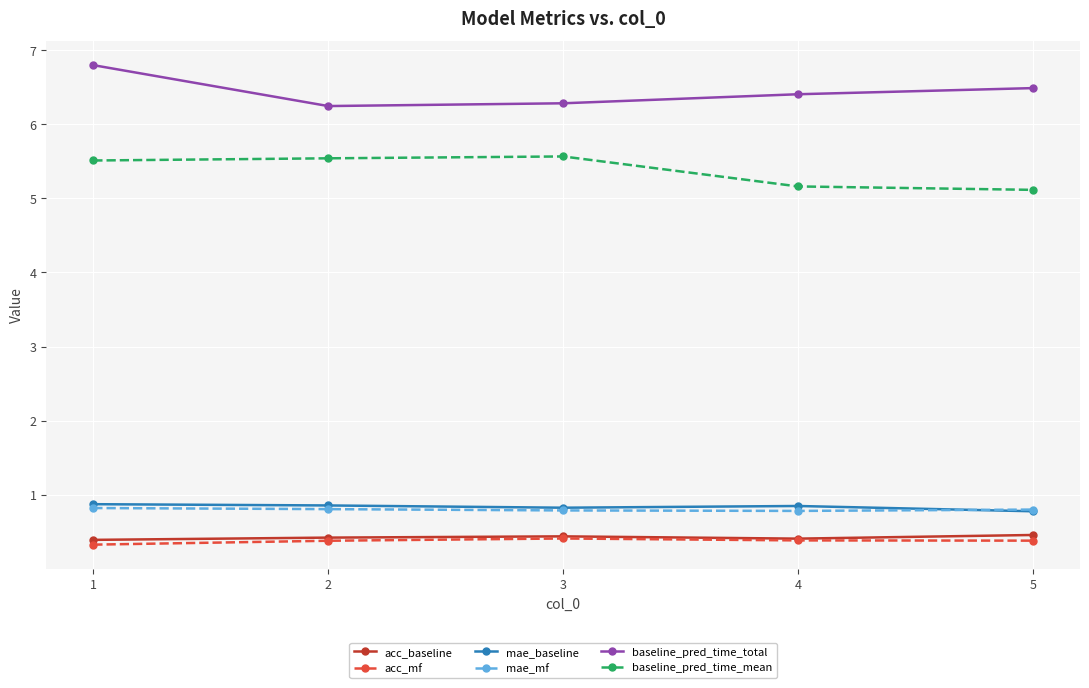

What is the total value across all series at 4?

14.0